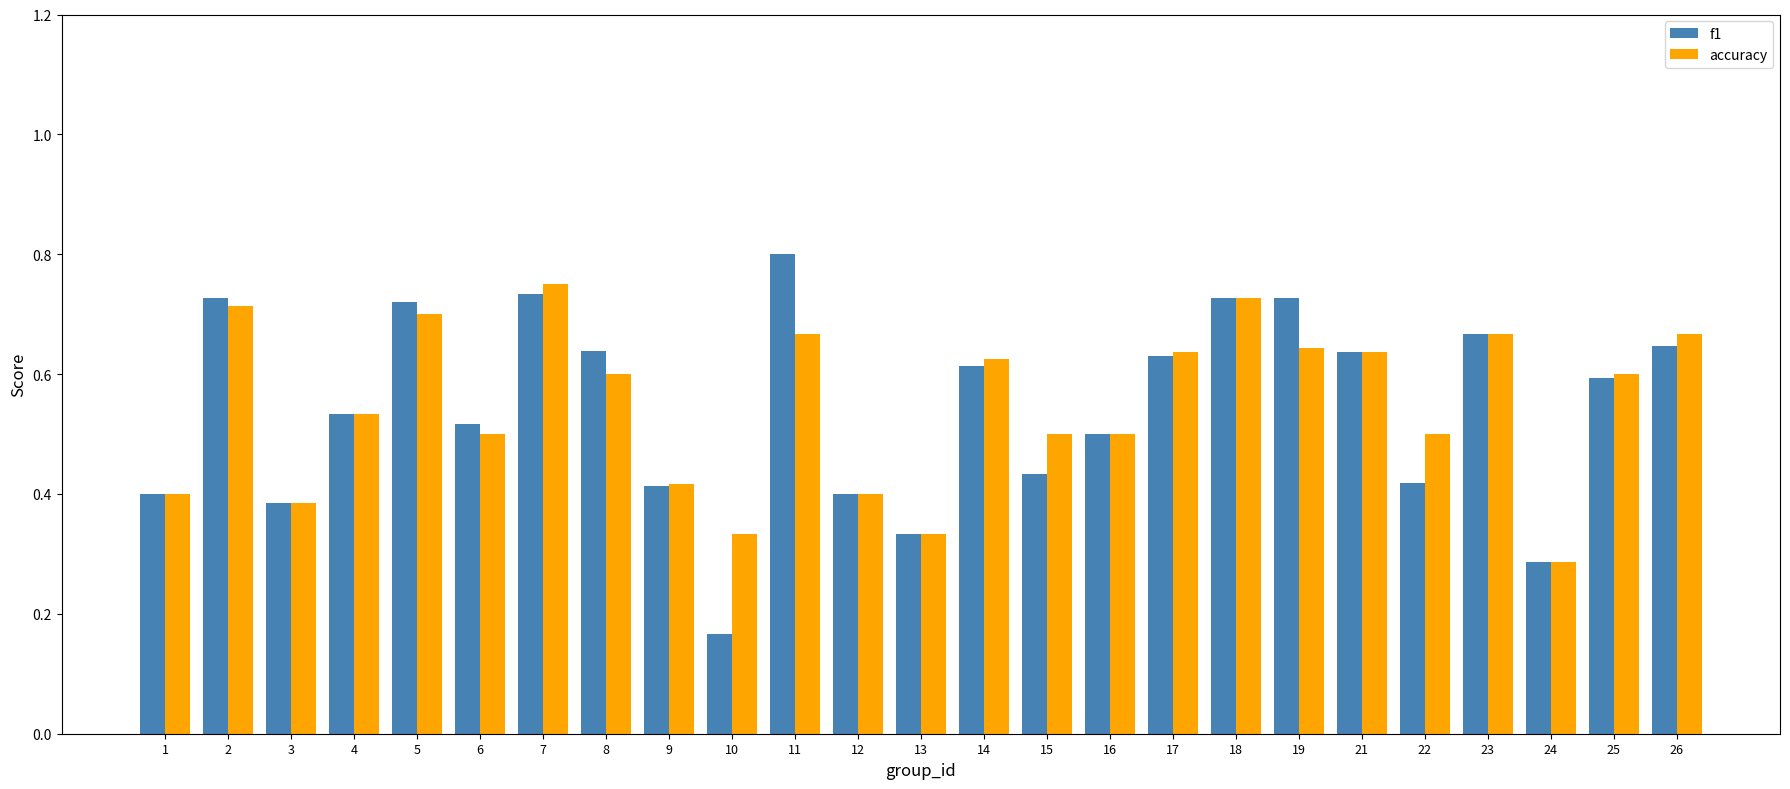

How many data points does each series have?

25